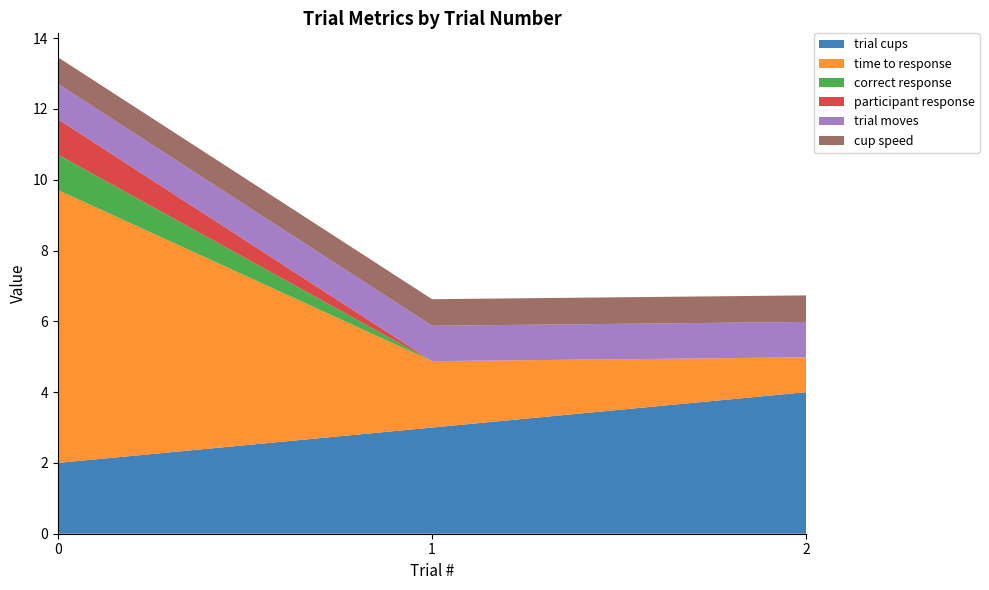

Reading left to right, list all the values displayed in this chart.

trial cups: 0=2.0	1=3.0	2=4.0
time to response: 0=7.7	1=1.9	2=1.0
correct response: 0=1.0	1=0.0	2=0.0
participant response: 0=1.0	1=0.0	2=0.0
trial moves: 0=1.0	1=1.0	2=1.0
cup speed: 0=0.8	1=0.8	2=0.8